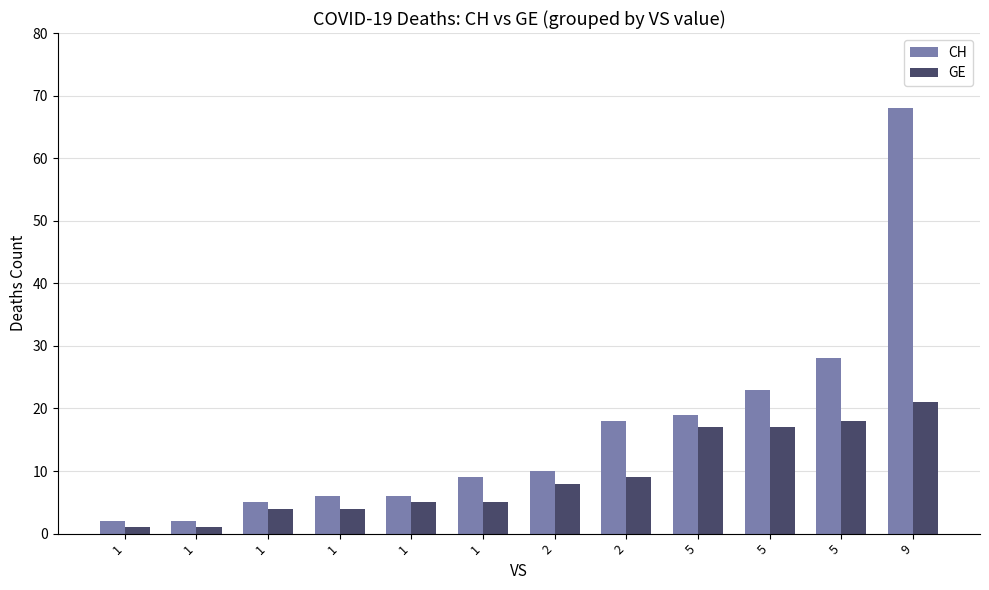

What are all the series names shown in the legend?

CH, GE